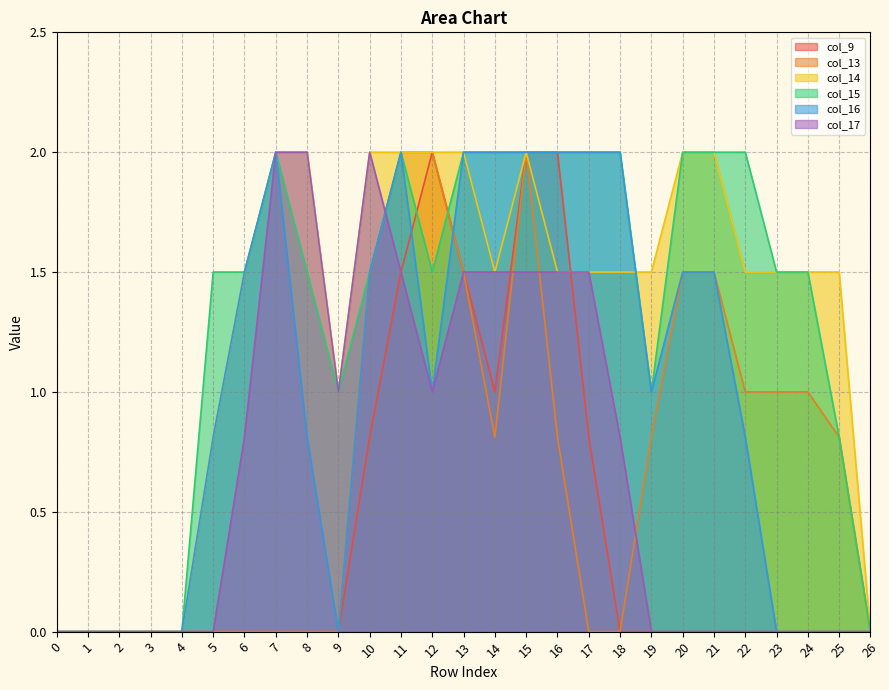

How many times do col_9 and col_15 cross each other?

2